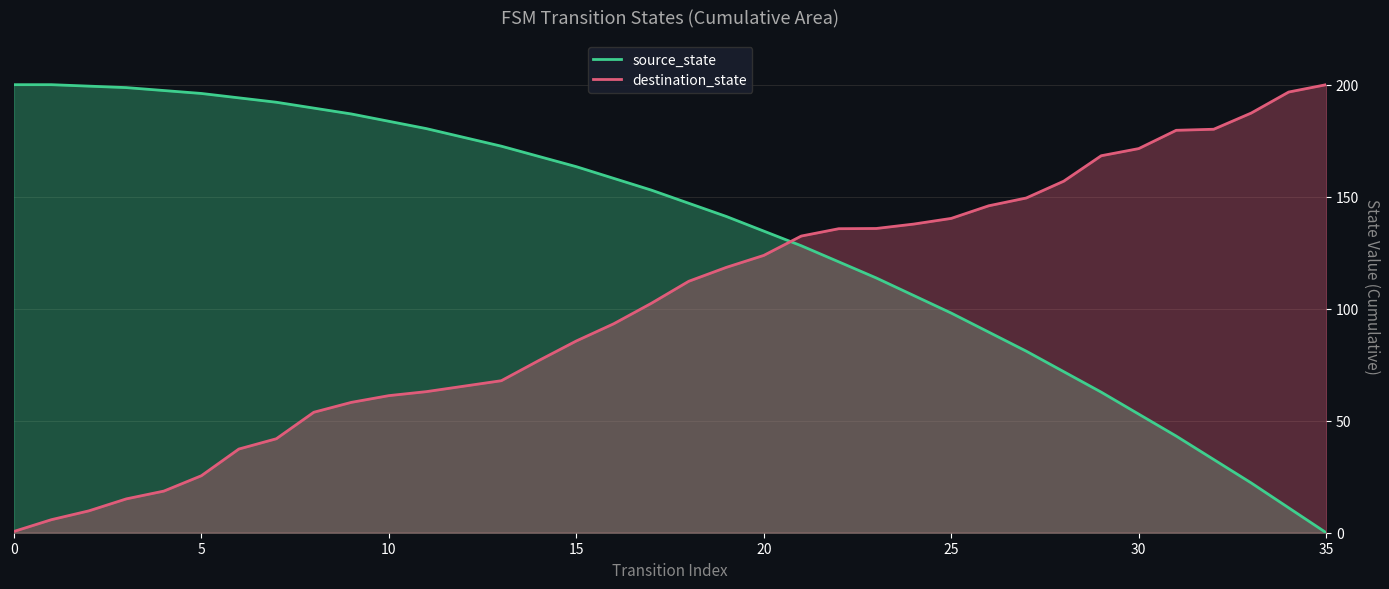

Does the chart have visible grid lines?

Yes